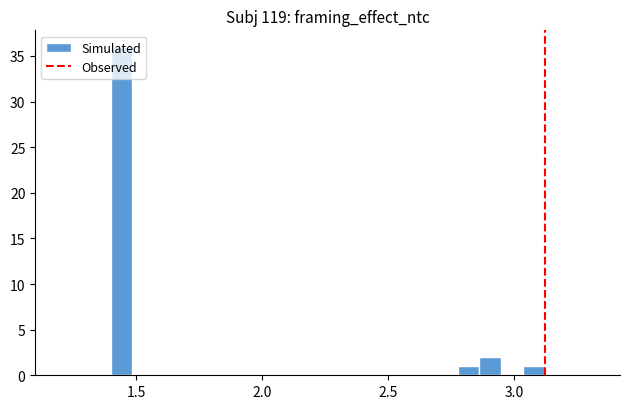

Around what value on the x-axis is the tallest bar? Give the approximate position of its centre, as read against the axis.

1.45